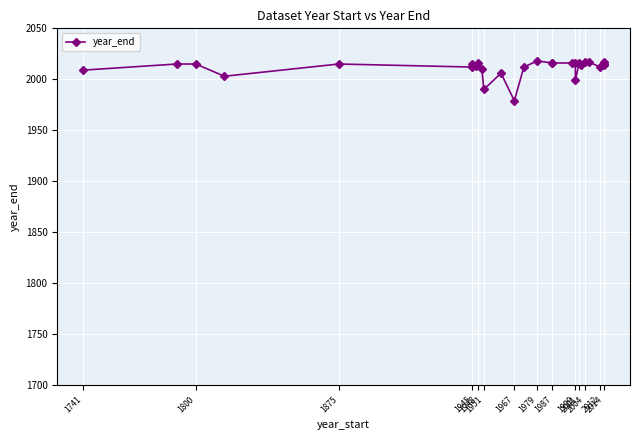

What is the sum of all values?

56313